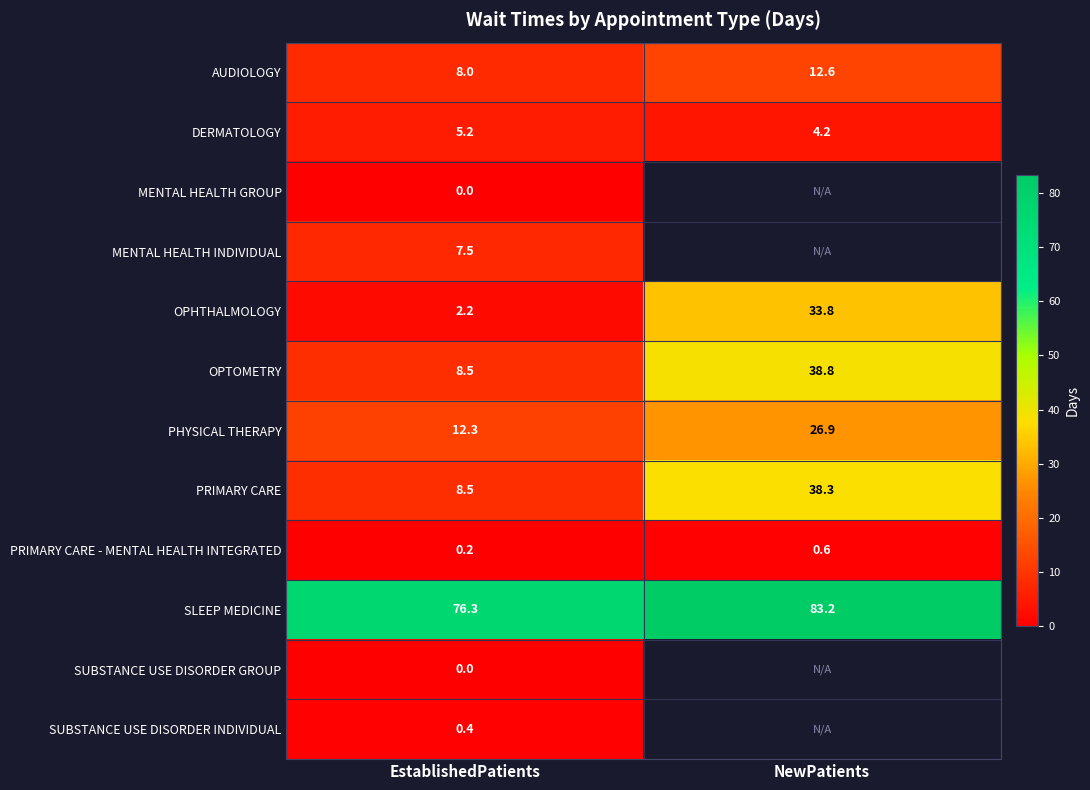

Rank the categories by SLEEP MEDICINE value from highest to lowest.

NewPatients, EstablishedPatients